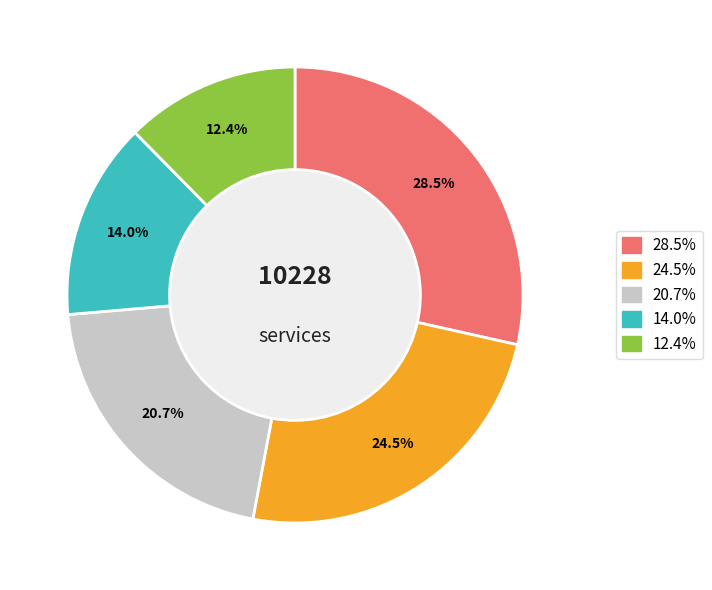

Does any single category account for the majority?

No